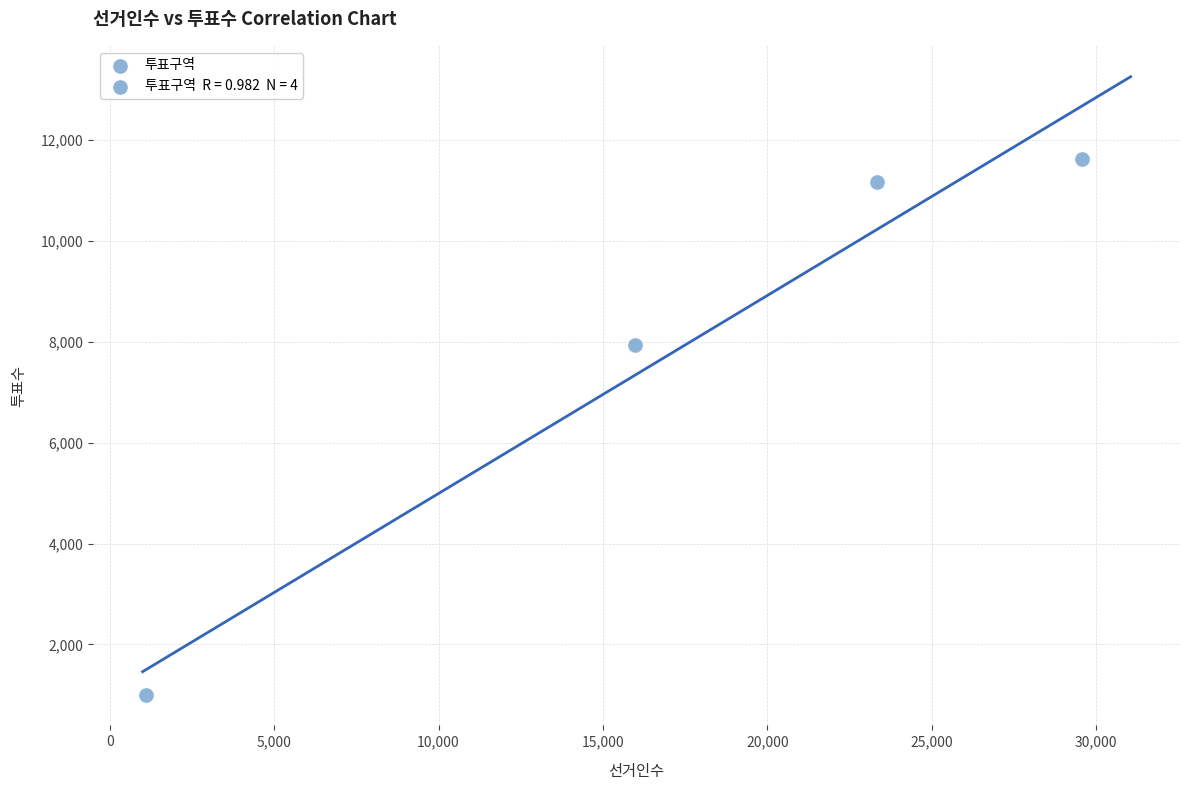

What is the average Y value?

7936